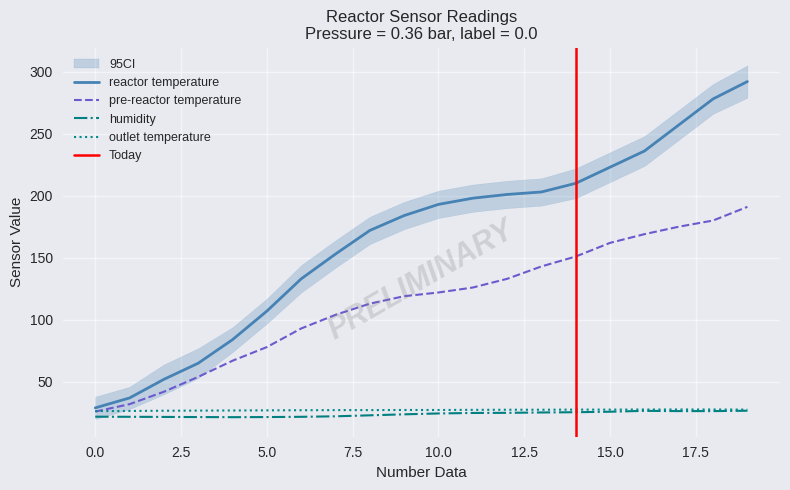

True or false: pre-reactor temperature and reactor temperature intersect in this chart.

False